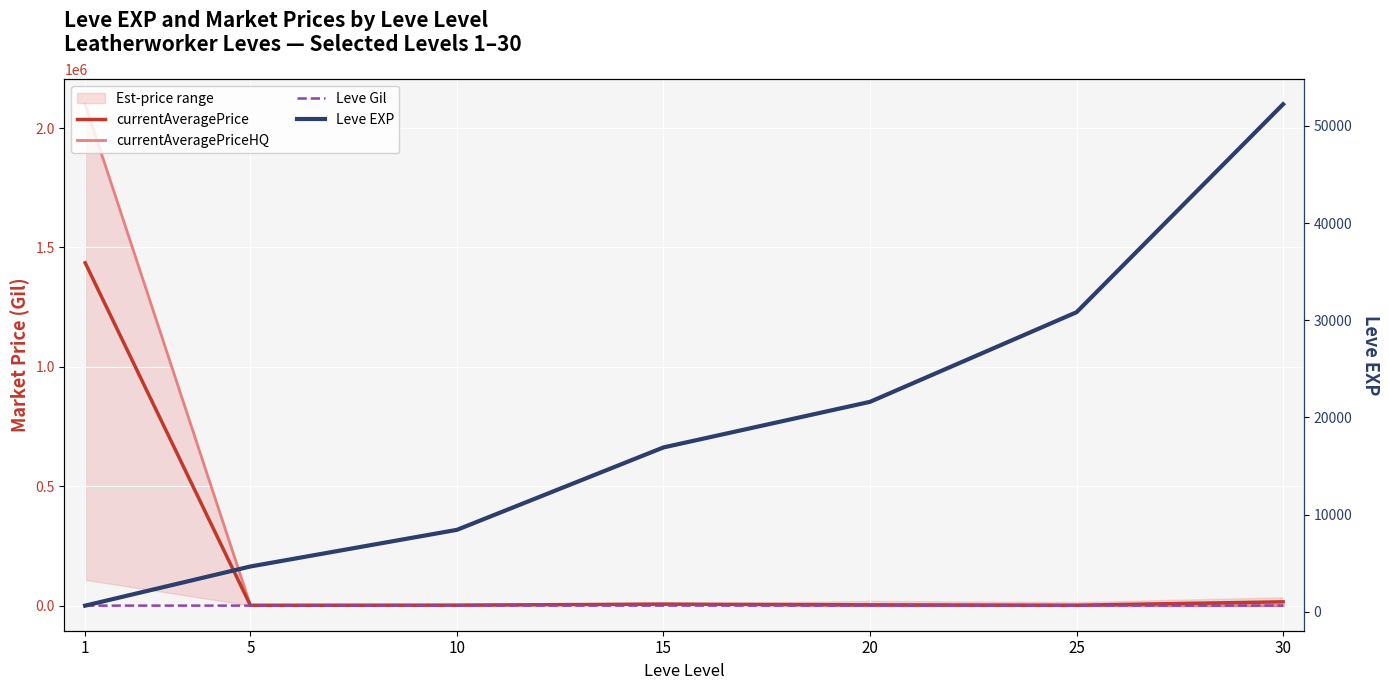

What is the value of the Leve Gil point at the 1st from the left?

112.0